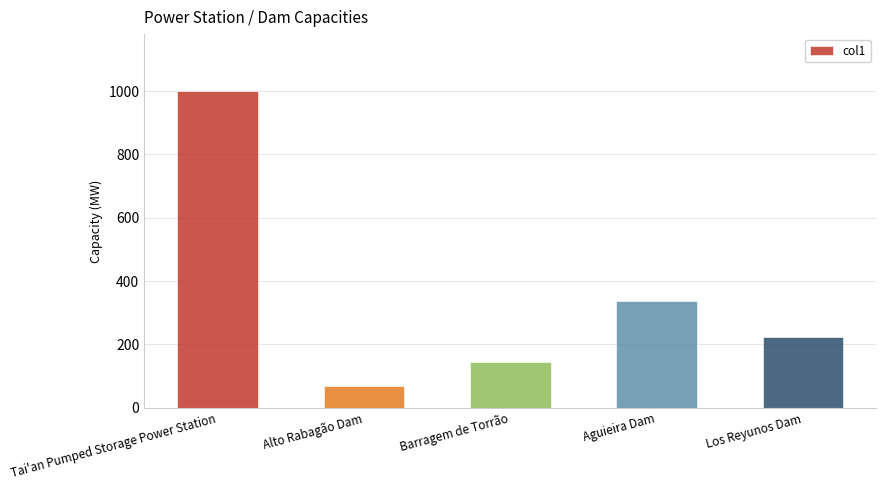

What is the label of the 3rd bar from the right?

Barragem de Torrão